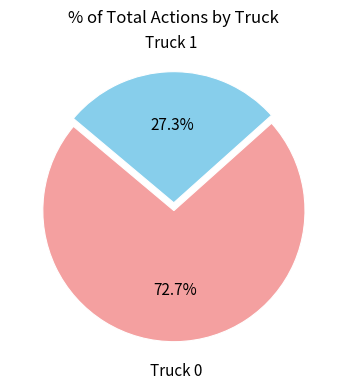

Is there any slice that represents more than half of the pie?

Yes